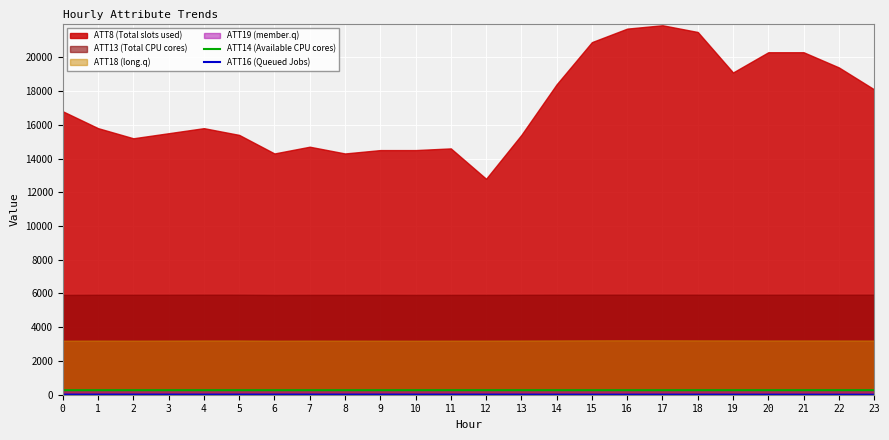

What is the difference between the ATT16 (Queued Jobs) values at 18 and 13?

1.5